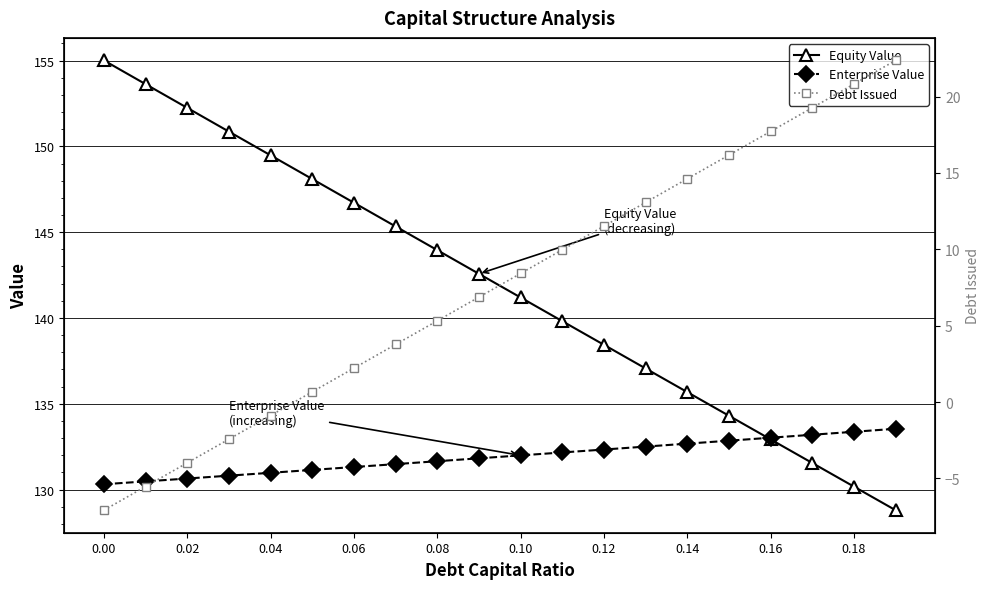

Is the value of Equity Value at 0.04 greater than the value of Enterprise Value at 0.00?

Yes